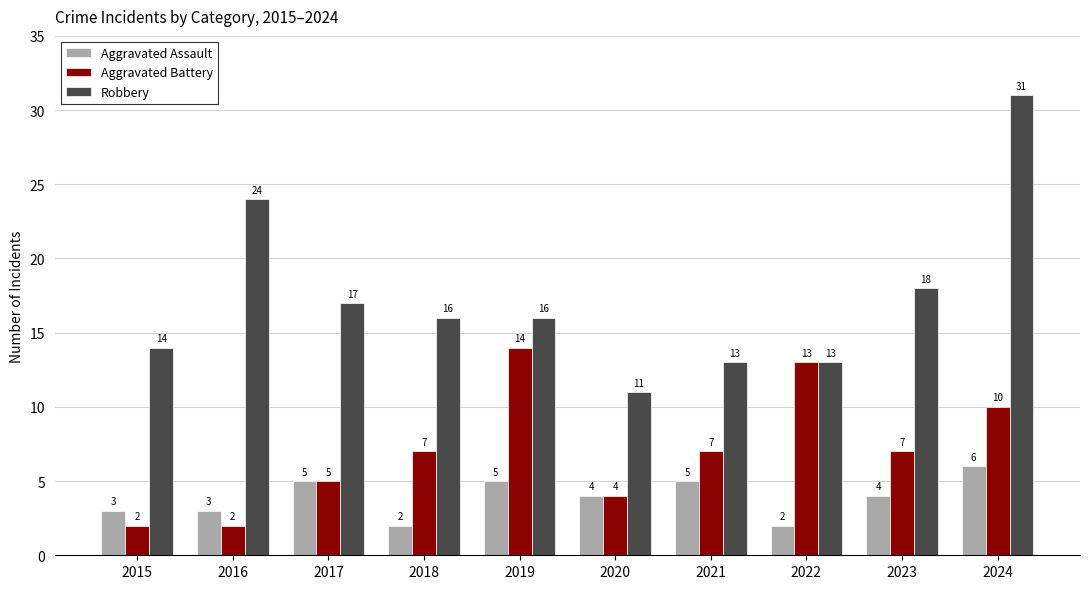

What is the value of the Robbery bar at the 9th from the left?

18